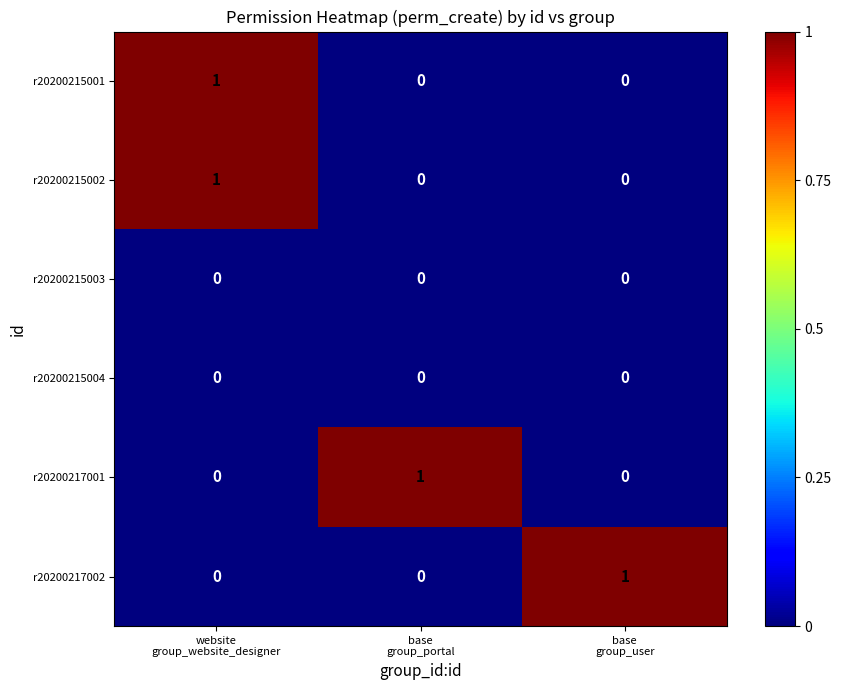

How many r20200215001 values are between 0 and 1?

3